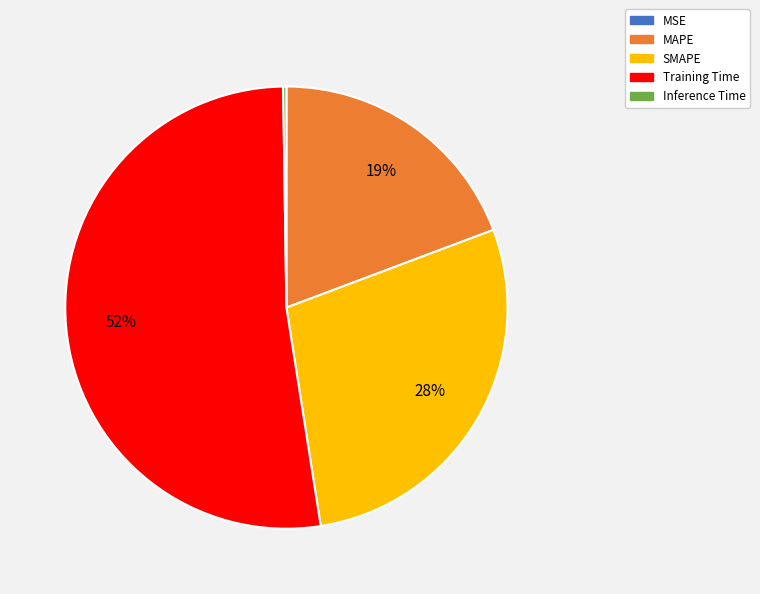

To the nearest percent, what is the average slice percentage?

20%